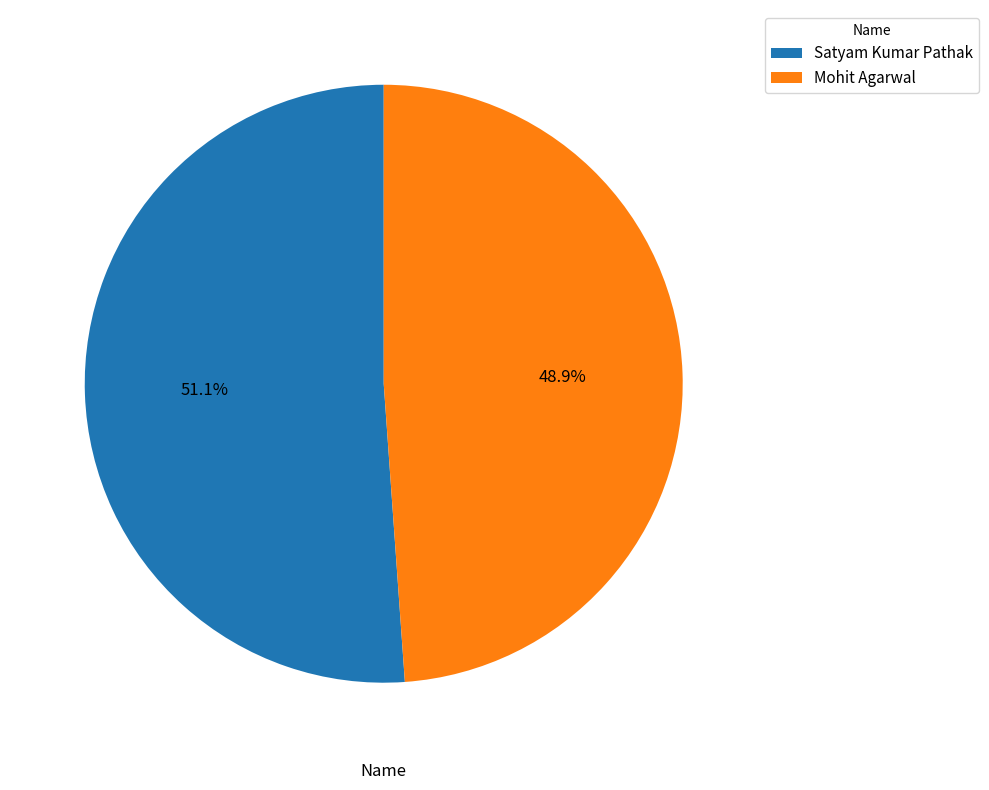

Which slice is the largest?

Satyam Kumar Pathak